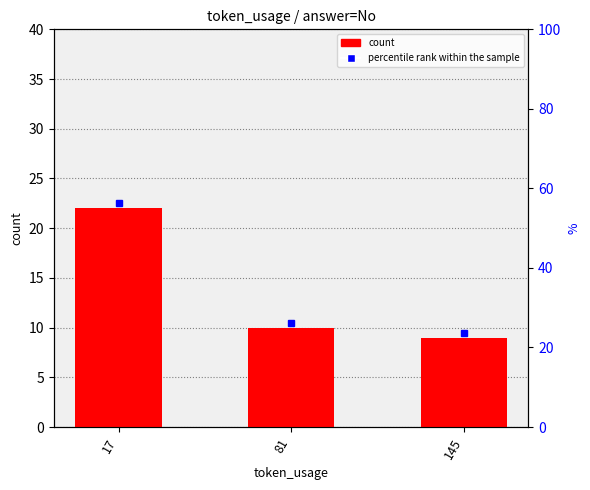

True or false: the data shows 15 at 81.

False